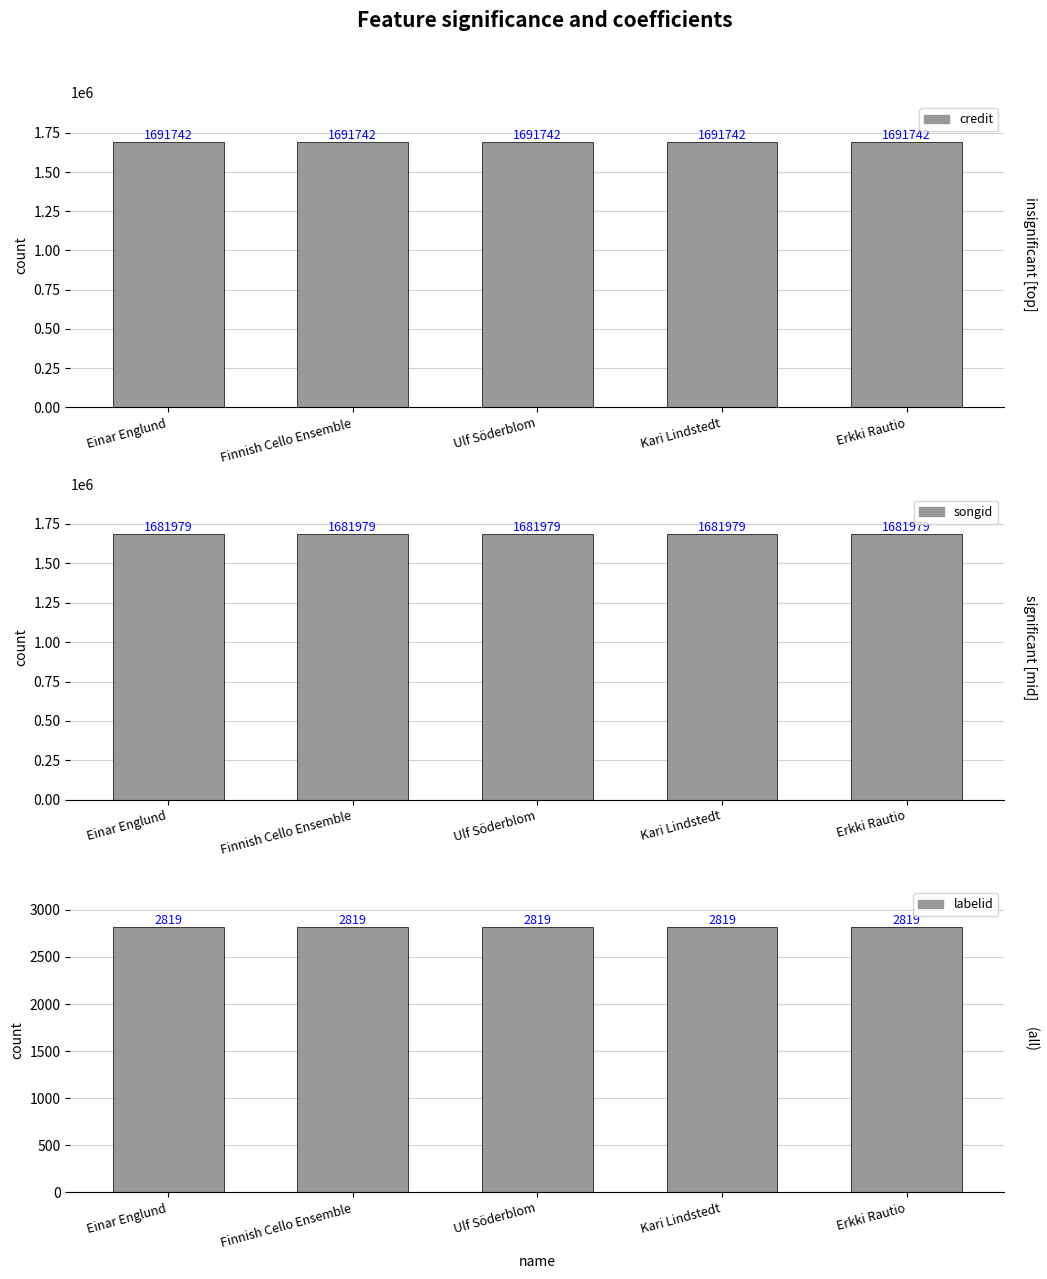

Which series changed the most between Ulf Söderblom and Erkki Rautio?

credit